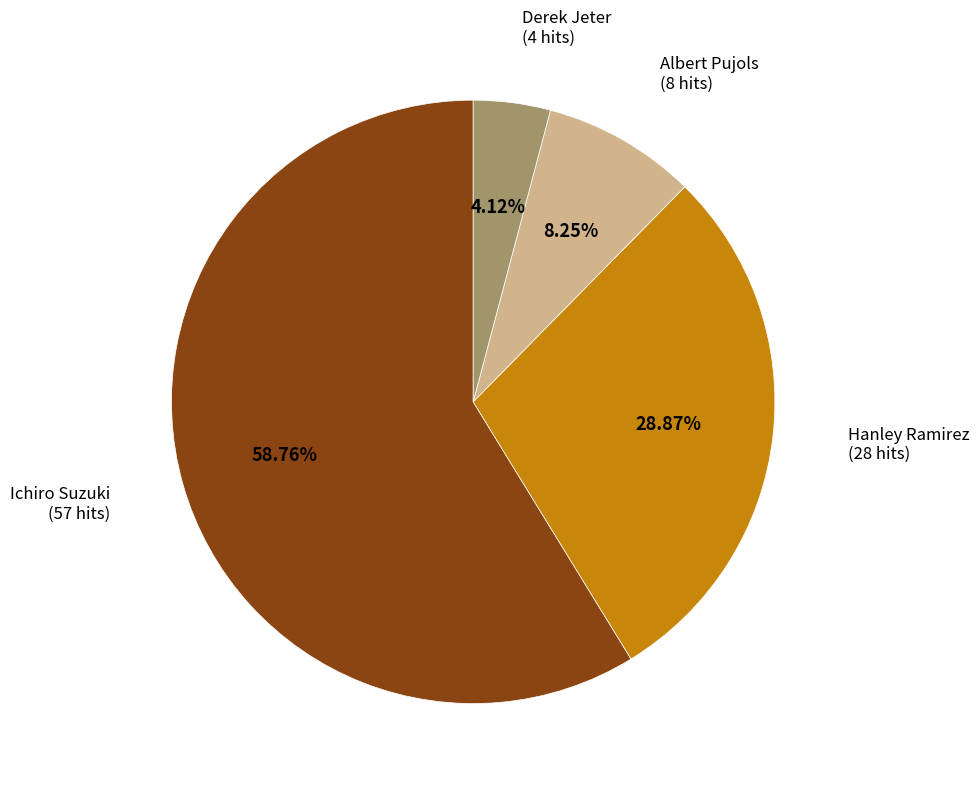

Is there a majority slice in this chart?

Yes